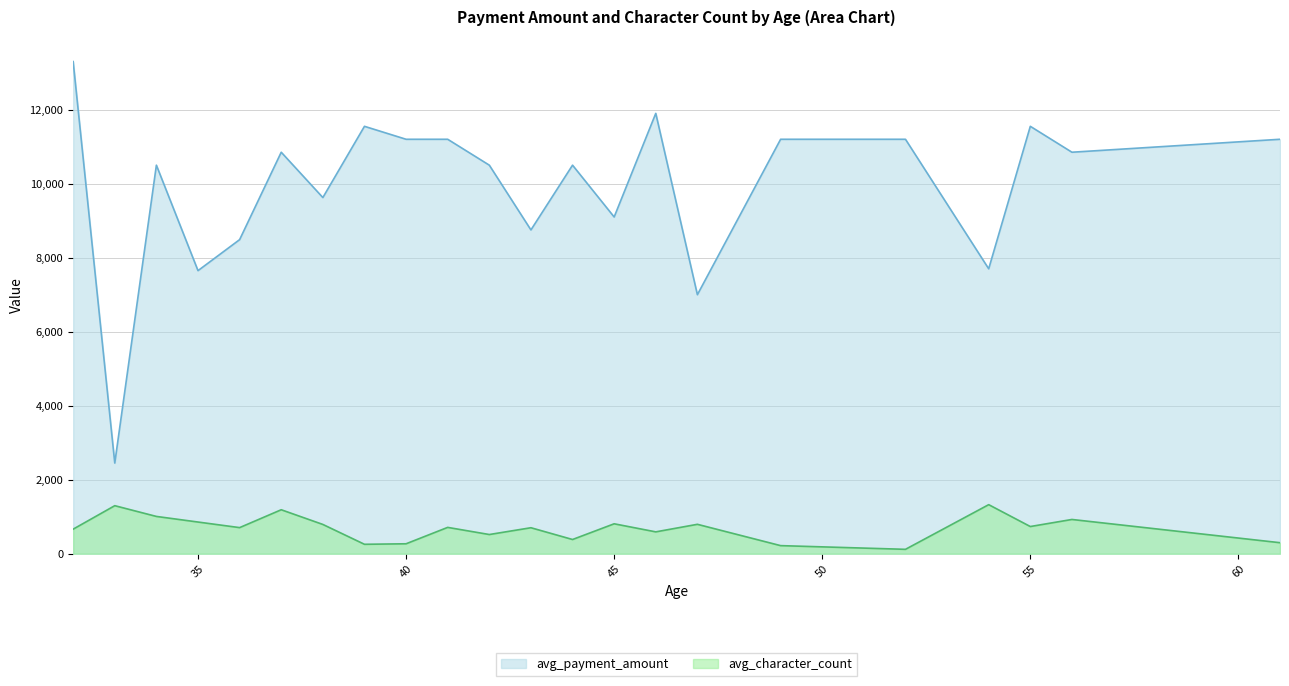

How many interior local peaks does the avg_character_count series have?

8